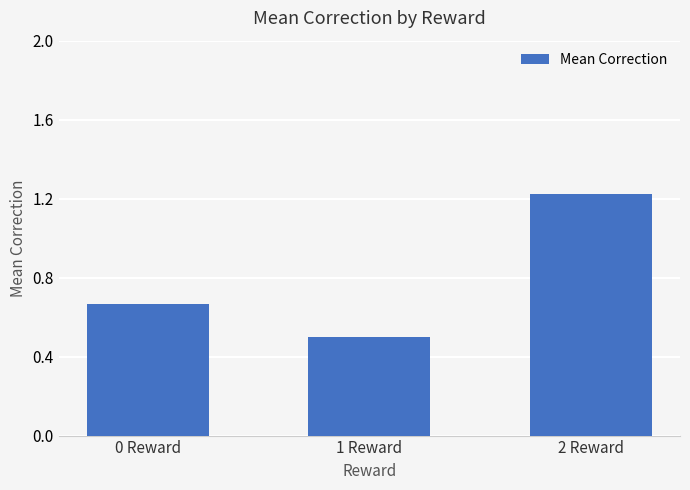

List the labels in order of value, largest first.

2 Reward, 0 Reward, 1 Reward